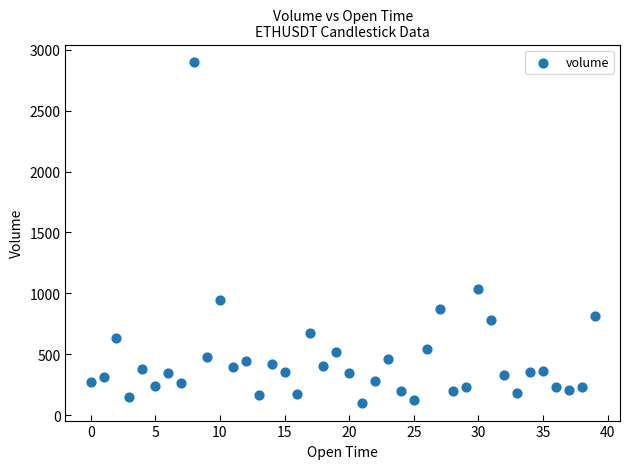

What is the range of Y values (max minus min)?

2807.4